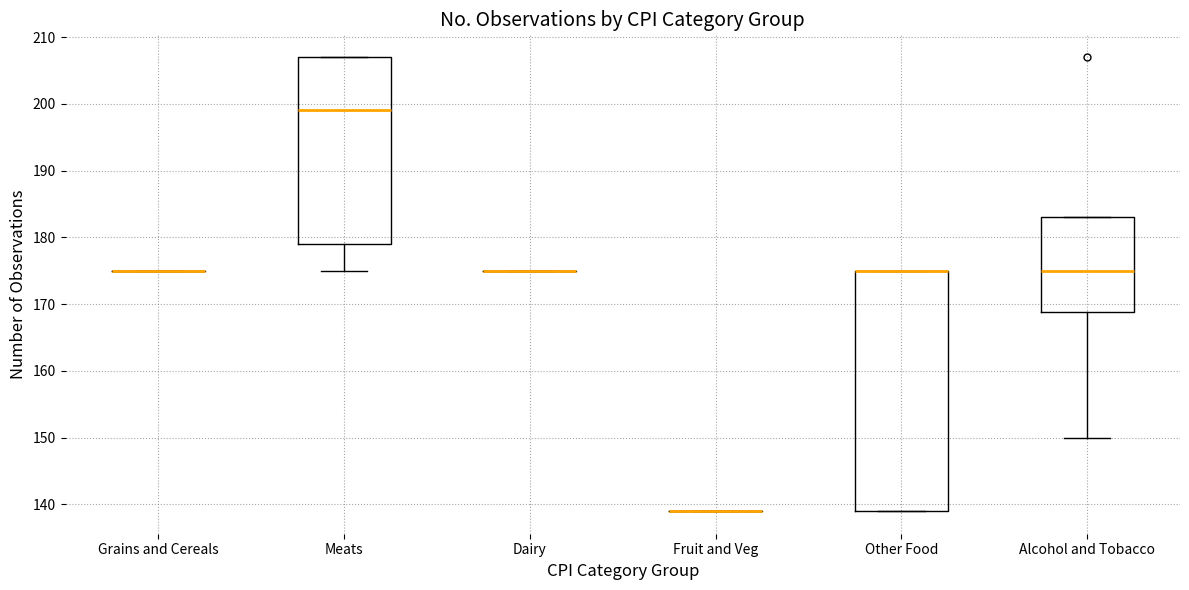

Comparing the boxes themselves (not the whiskers), which one is the tallest?

Other Food